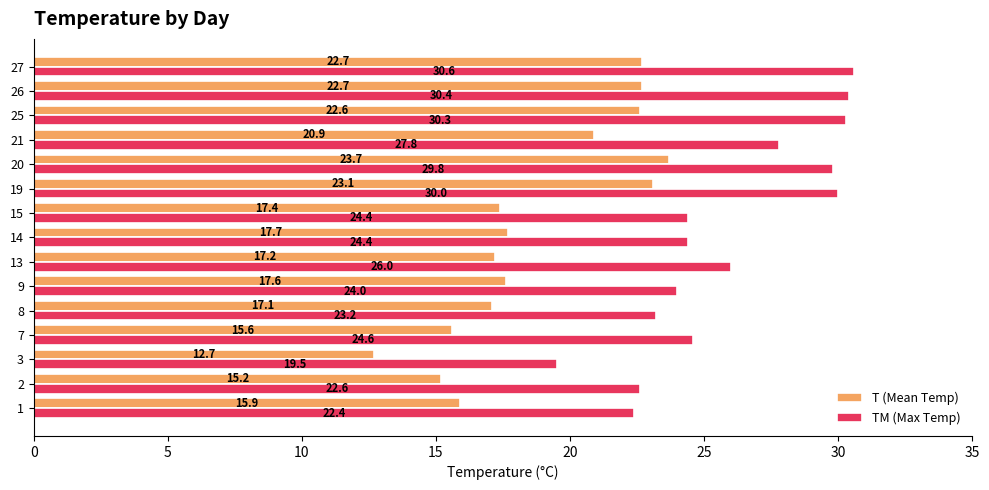

Which category has the highest value in the T (Mean Temp) series?

20